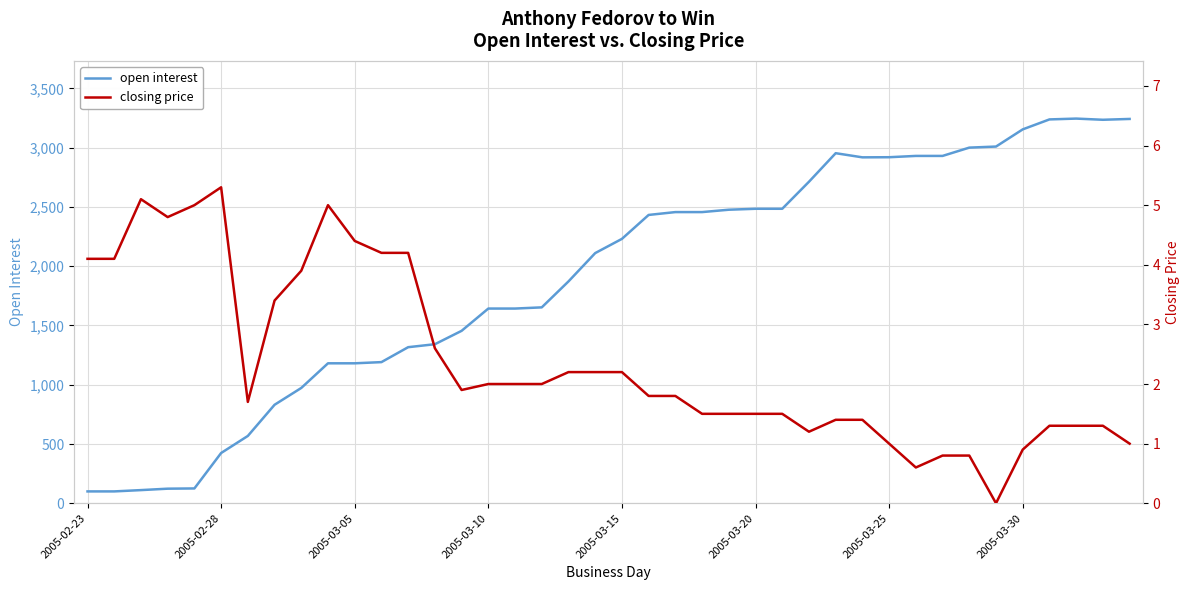

What is the total value across all series at 16?

1645.0